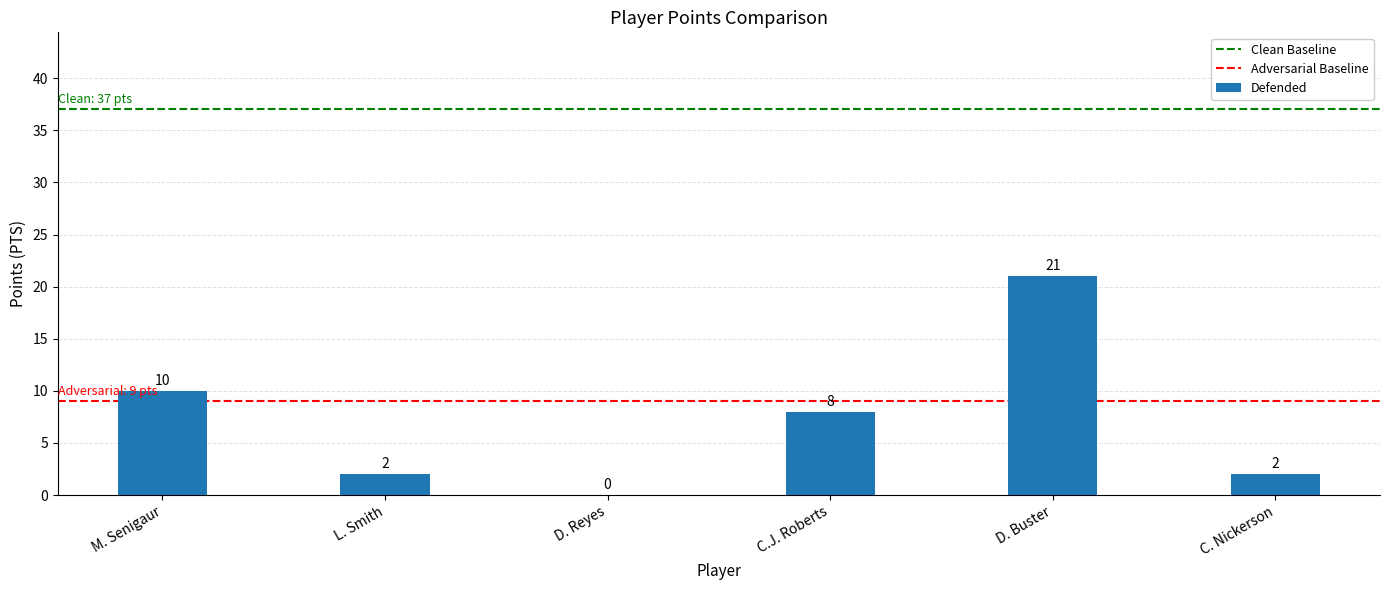

What is the sum of the values at C. Nickerson and M. Senigaur?

12